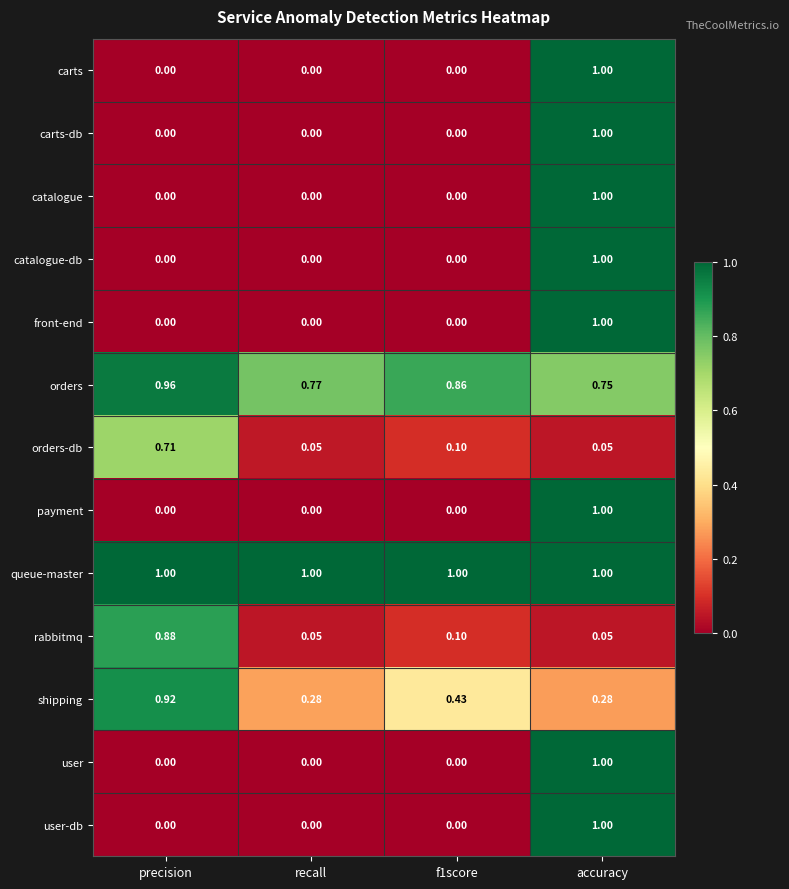

Is the value of orders at precision greater than the value of orders-db at recall?

Yes